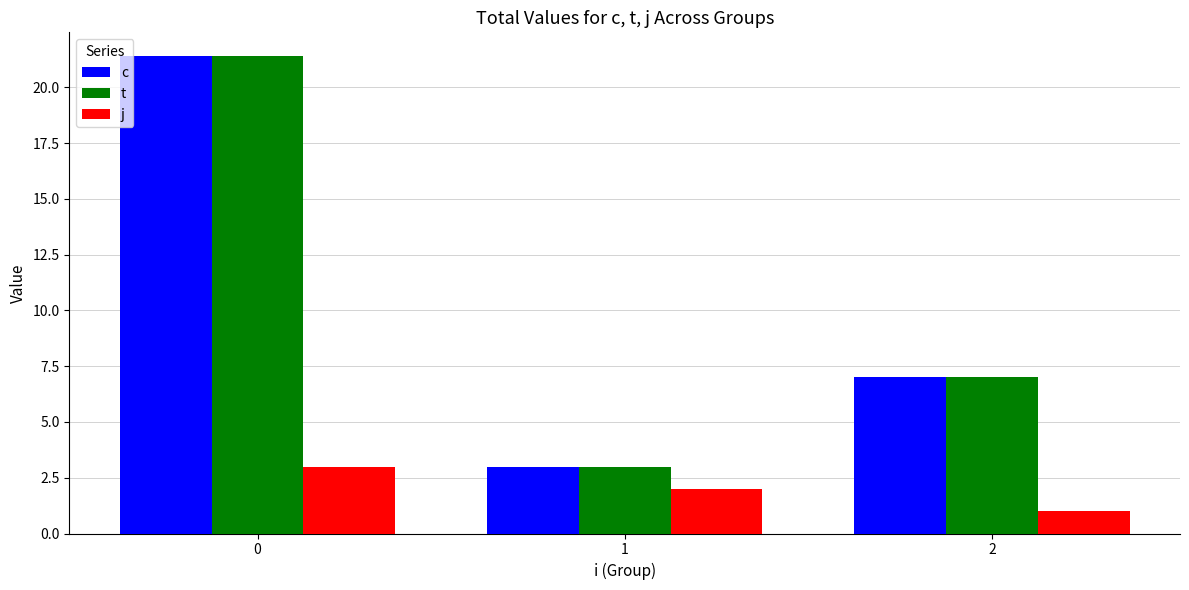

What is the total value across all series at 2?

15.0